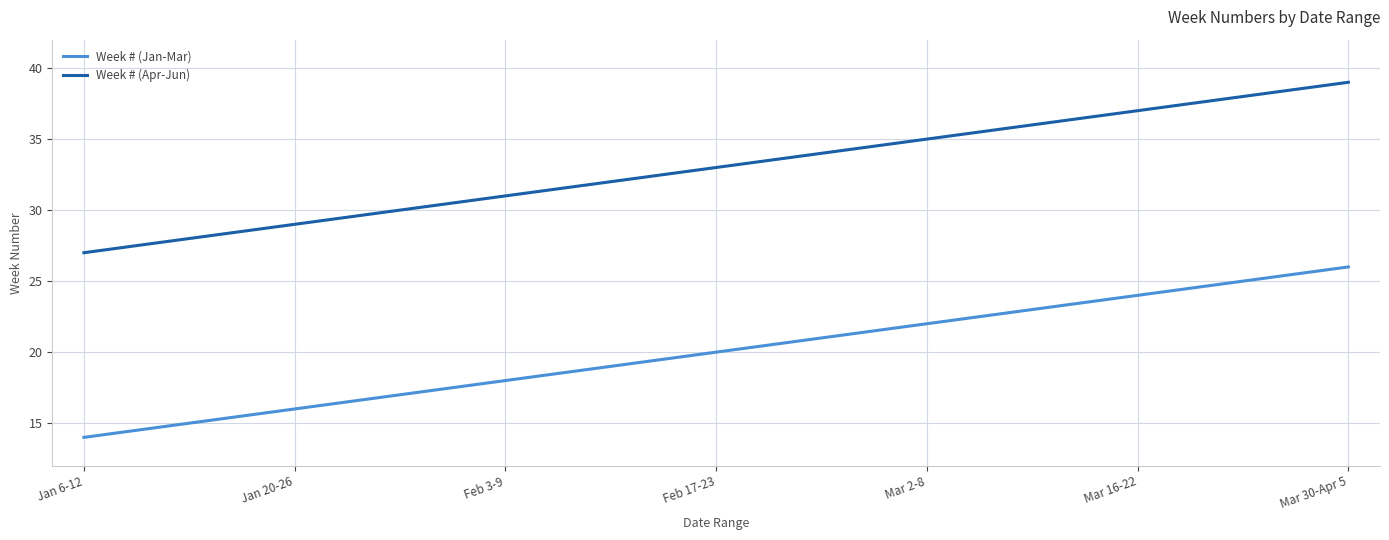

Does the chart have visible grid lines?

Yes